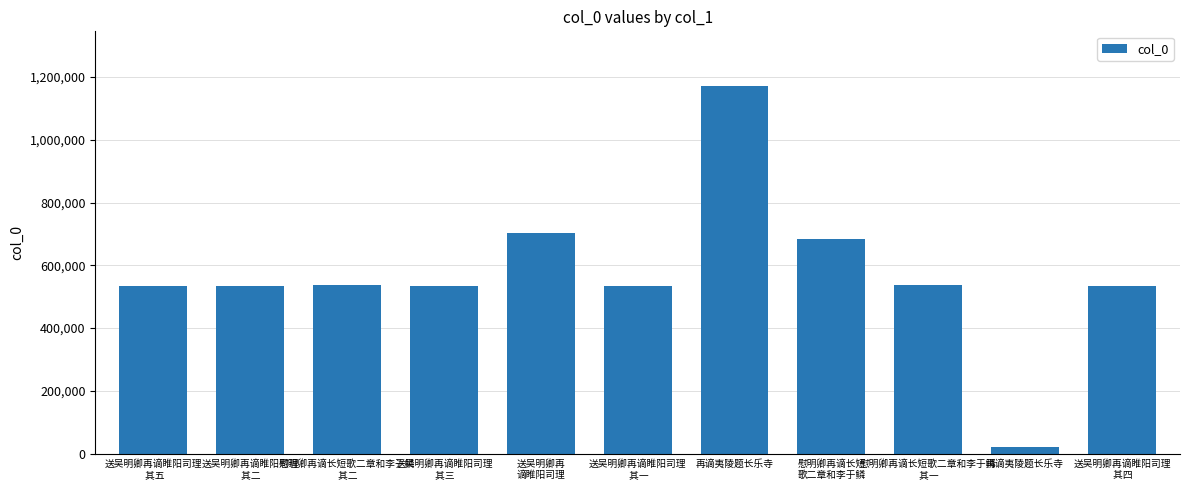

What is the change in value from 送吴明卿再谪睢阳司理
 其一 to 再谪夷陵题长乐寺?

+636058